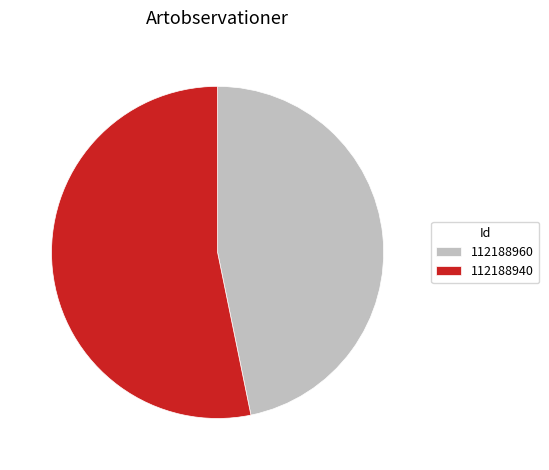

Which category has the biggest portion of the pie?

112188940